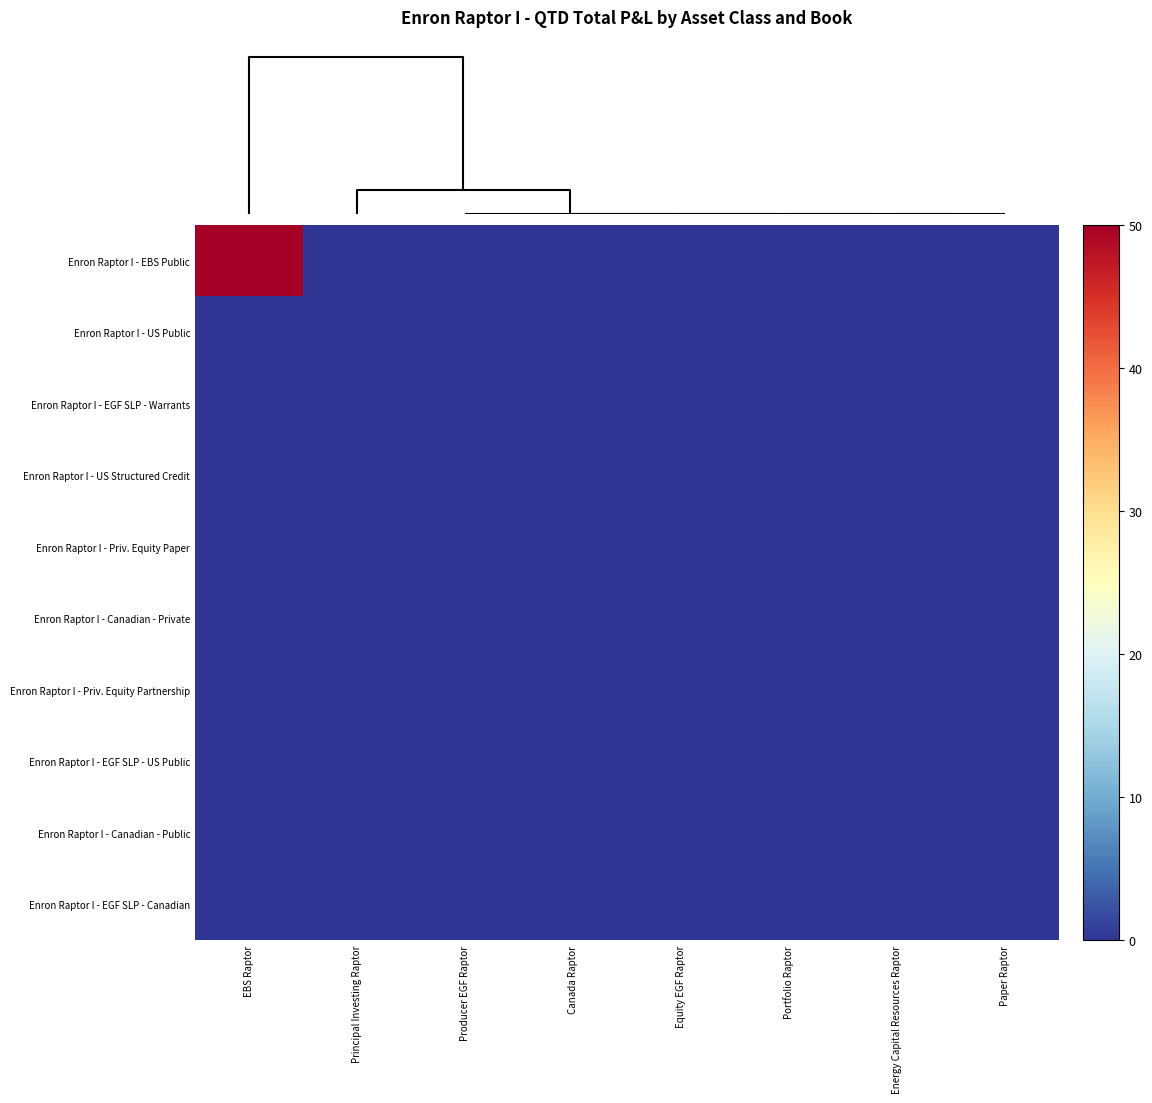

Which series has the largest range (max minus min)?

Enron Raptor I - EBS Public